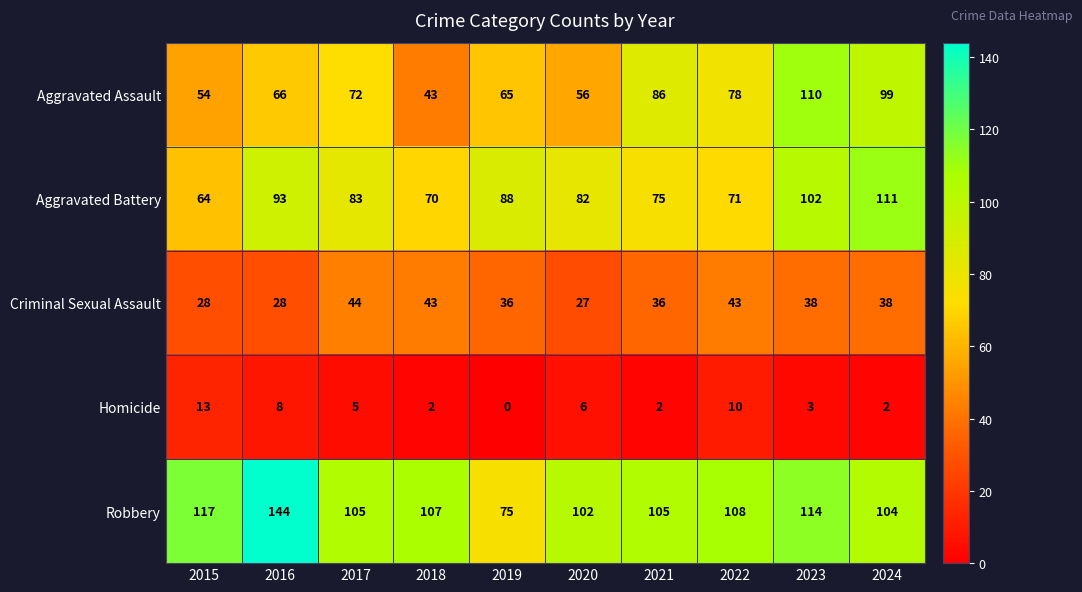

The value of Aggravated Battery at 2017 is 29. True or false?

False